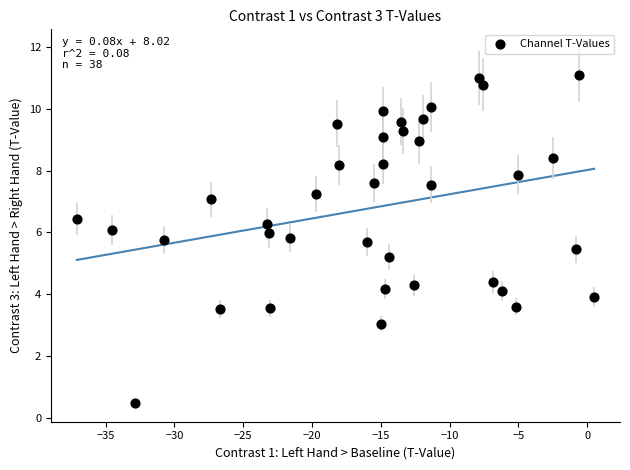

What is the range of X values (max minus min)?

37.6